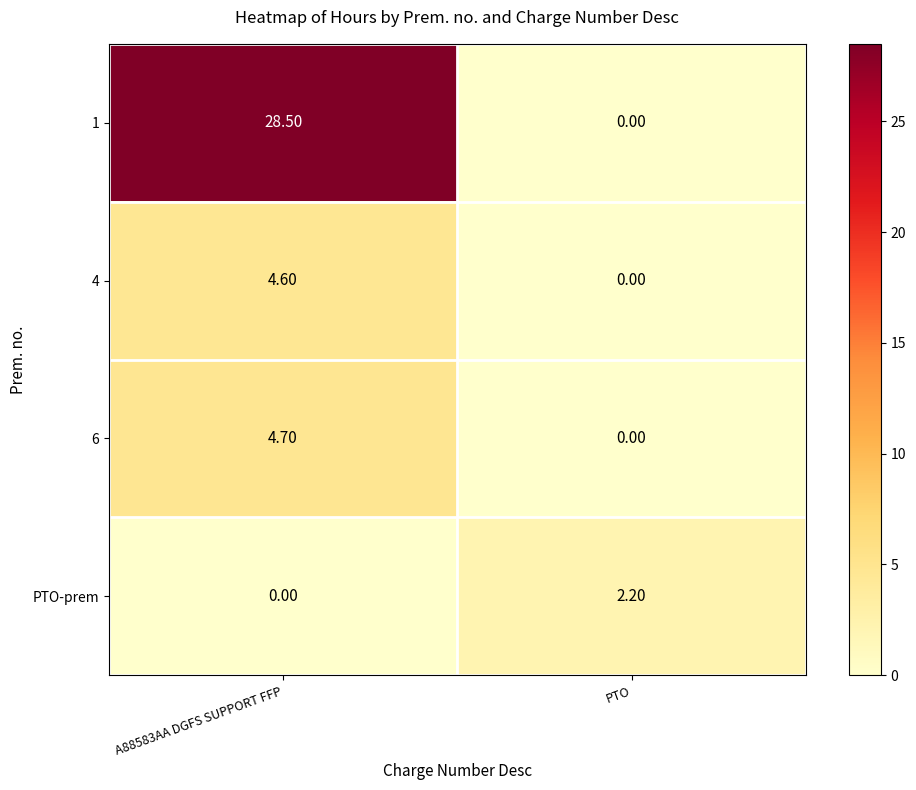

Which series has the largest total across all categories?

1